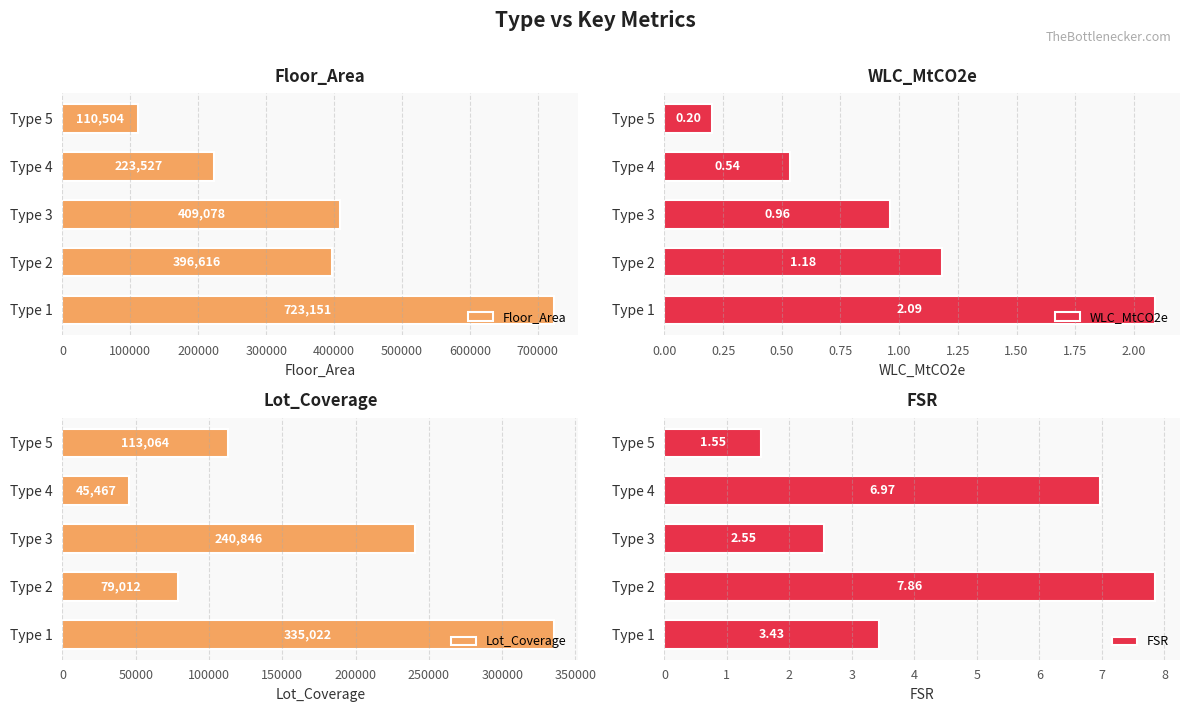

At which label is Lot_Coverage closest to 190244?

Type 3